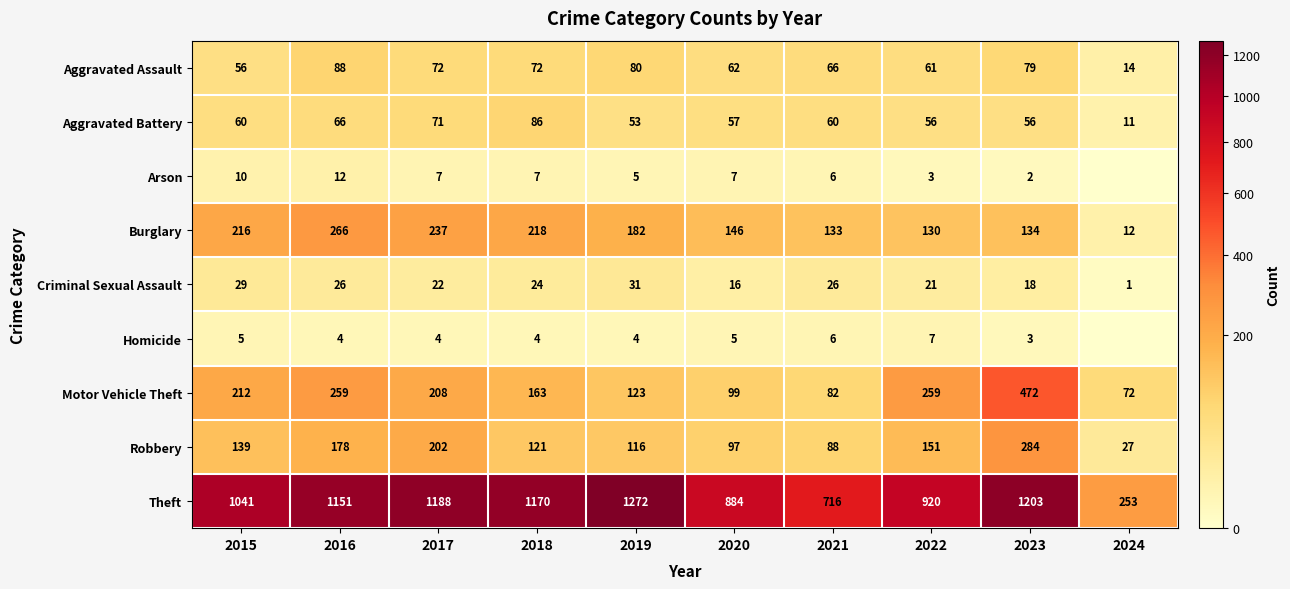

Which has a higher value, 2024 or 2019?

2019